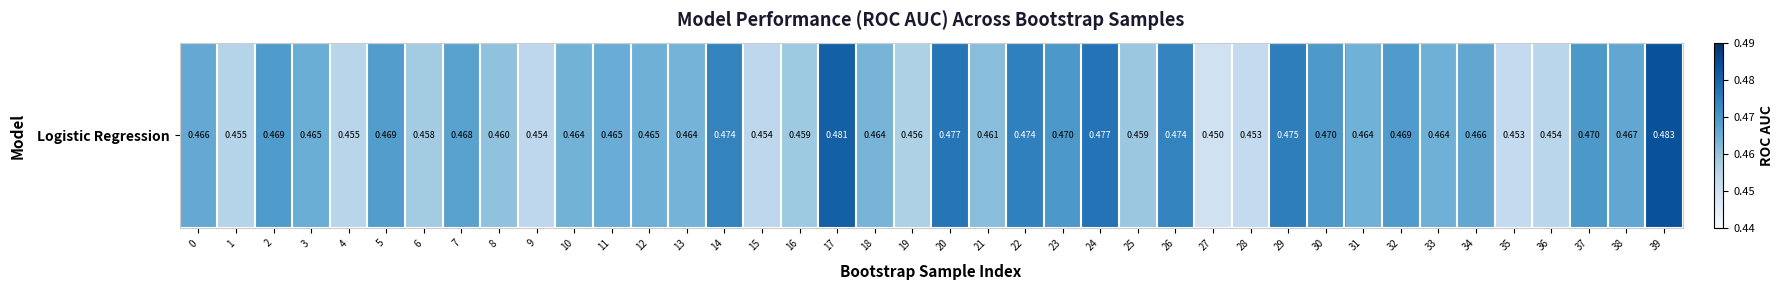

Reading left to right, extract all data points from this chart.

0=0.5	1=0.5	2=0.5	3=0.5	4=0.5	5=0.5	6=0.5	7=0.5	8=0.5	9=0.5	10=0.5	11=0.5	12=0.5	13=0.5	14=0.5	15=0.5	16=0.5	17=0.5	18=0.5	19=0.5	20=0.5	21=0.5	22=0.5	23=0.5	24=0.5	25=0.5	26=0.5	27=0.4	28=0.5	29=0.5	30=0.5	31=0.5	32=0.5	33=0.5	34=0.5	35=0.5	36=0.5	37=0.5	38=0.5	39=0.5